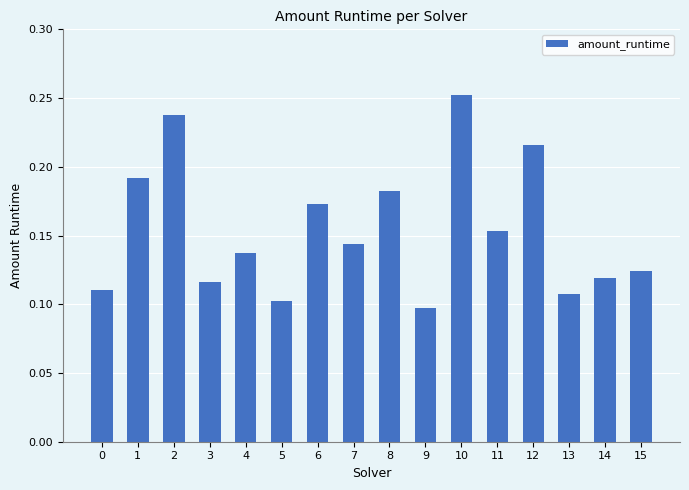

Between 0 and 10, which is larger?

10